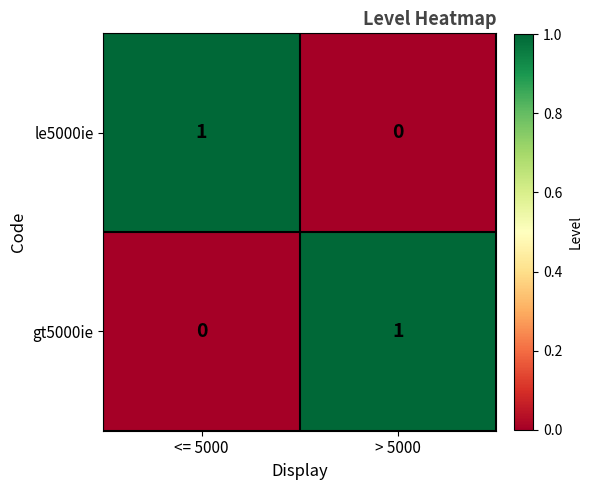

What is the maximum value shown in the chart?

1